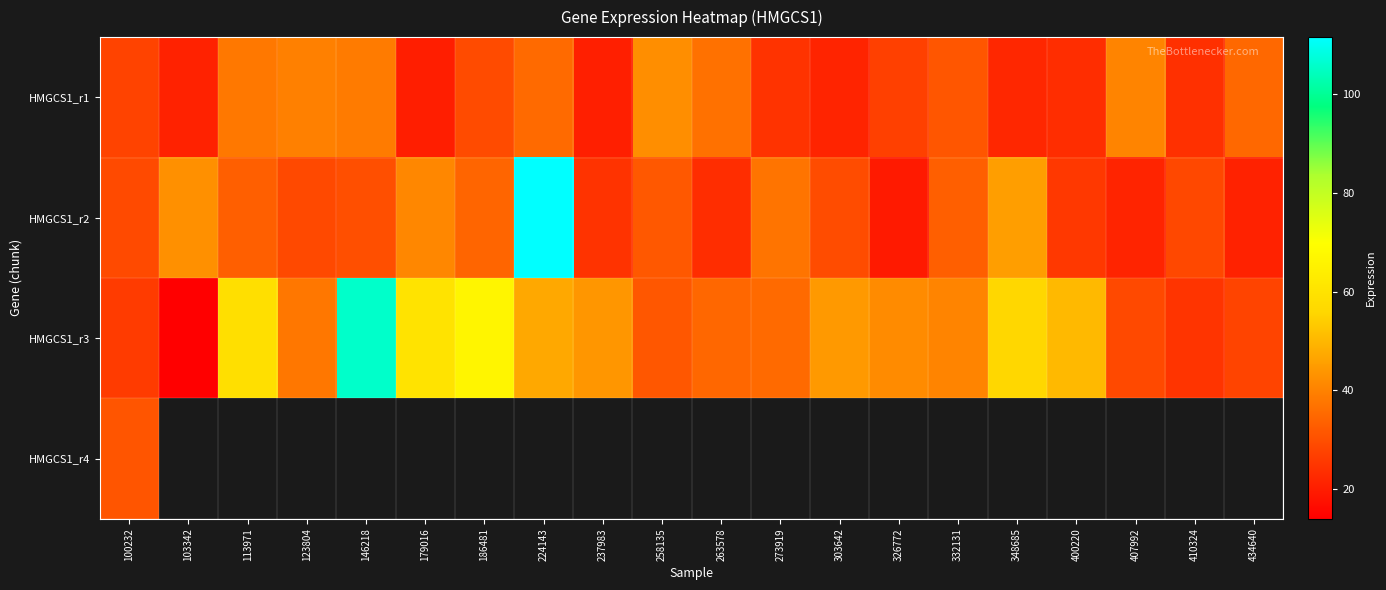

How many distinct data groups are displayed?

4